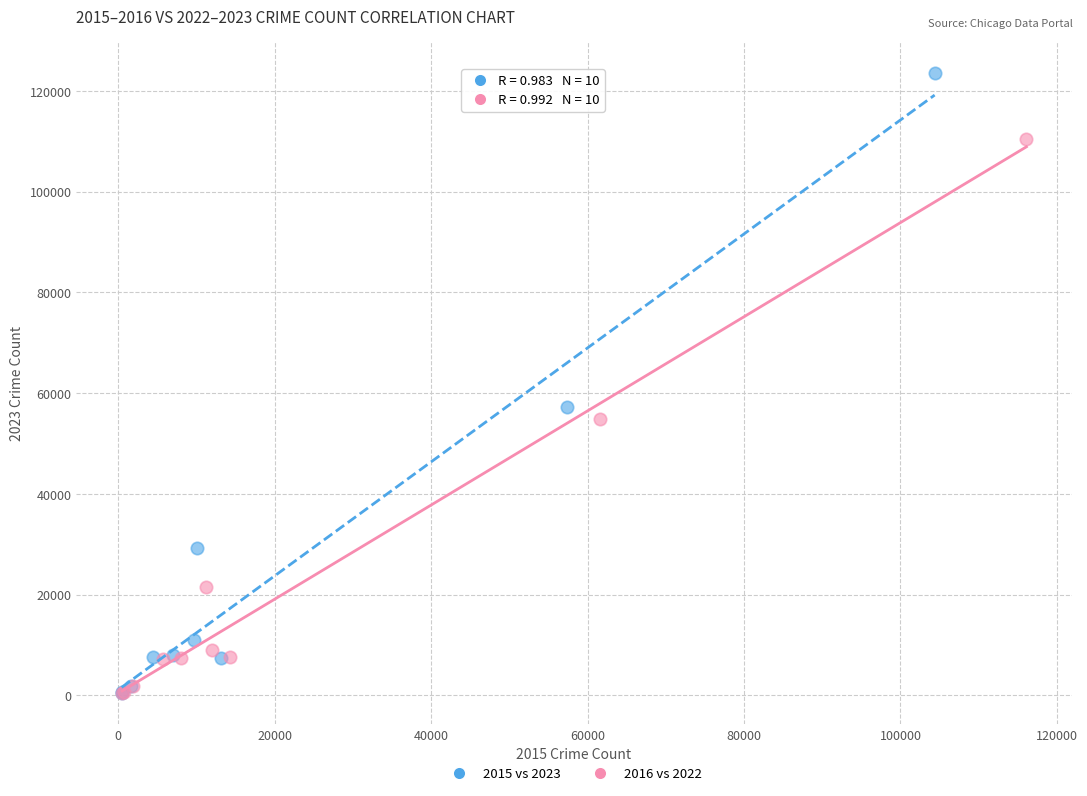

Which series has the widest spread of Y values?

2015 vs 2023